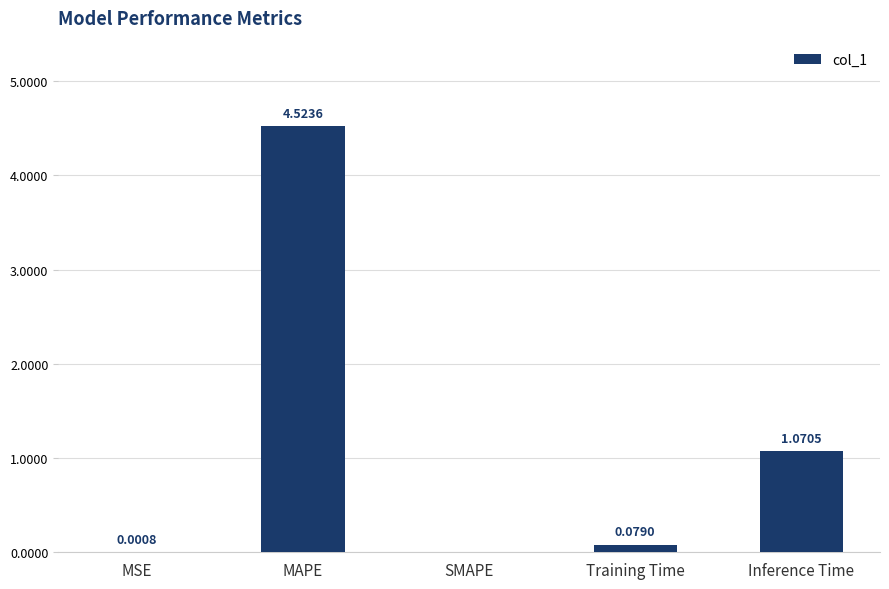

Which has a higher value, Inference Time or MSE?

Inference Time